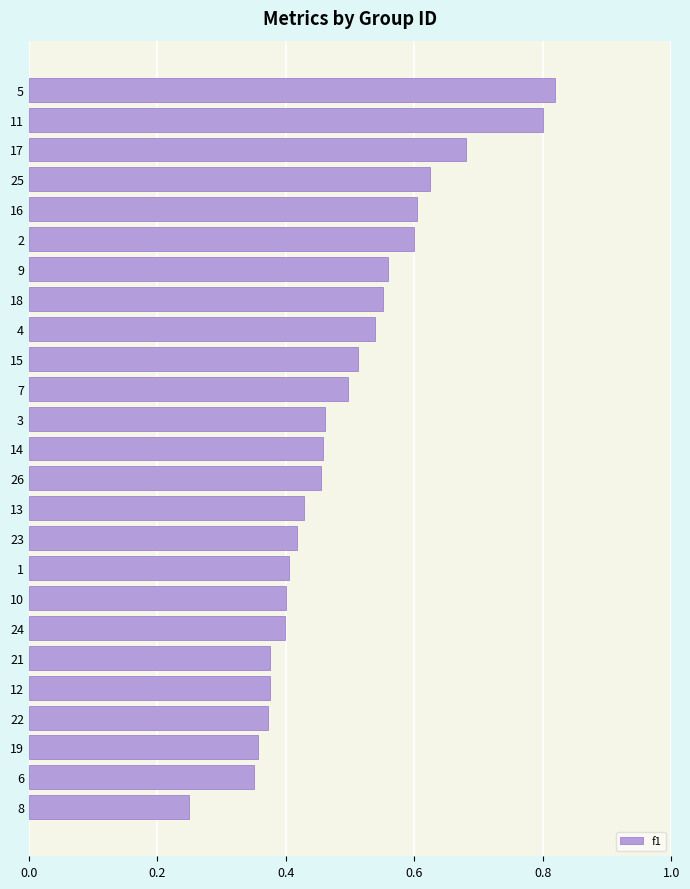

Count the values in the range 0 to 1.

25